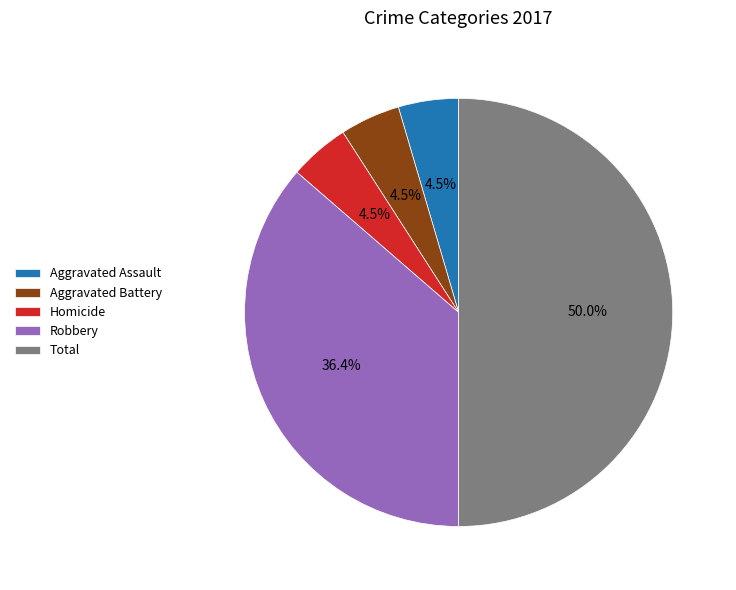

Count the number of slices in the pie.

5